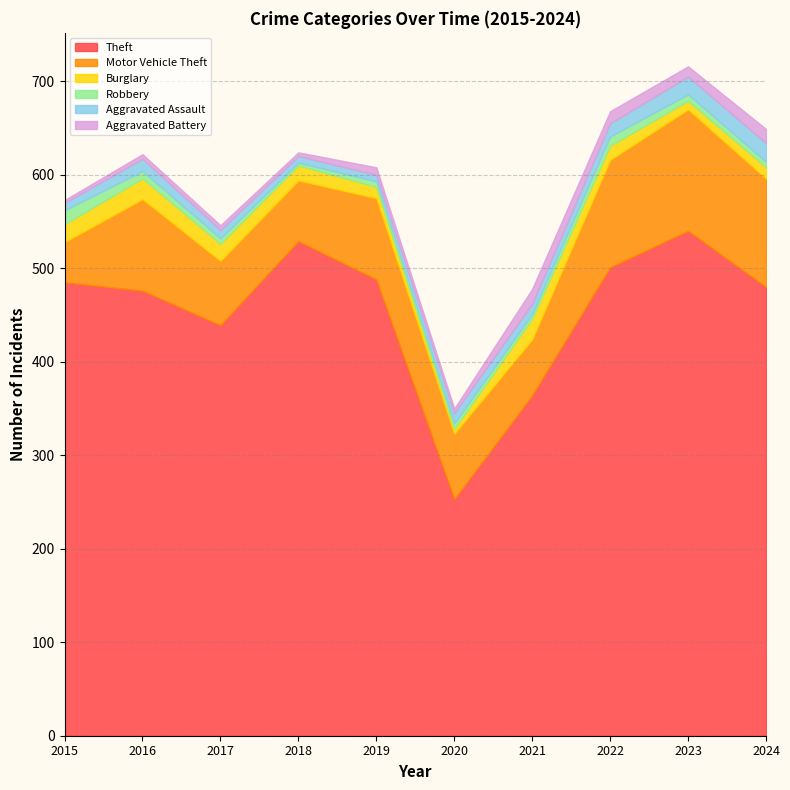

What is the total value across all series at 2024?

649